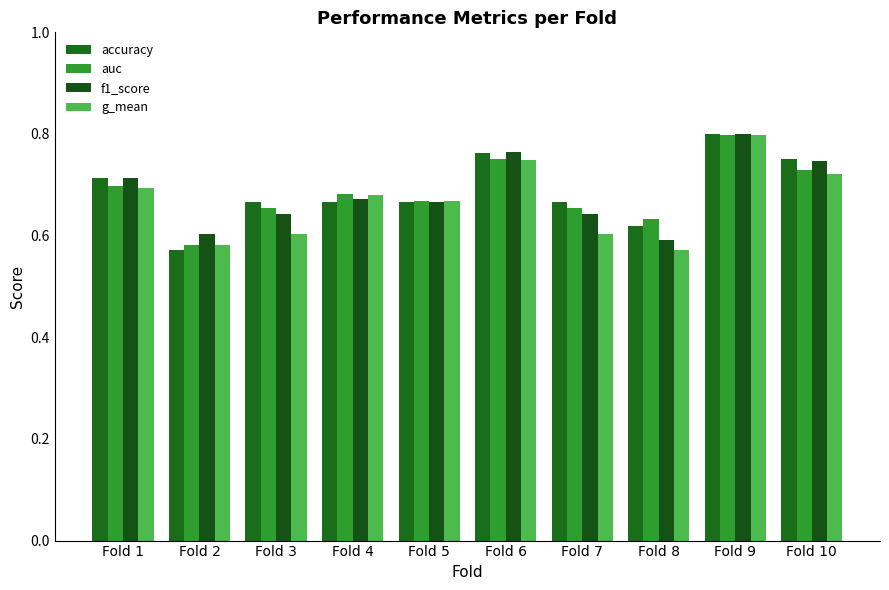

Between Fold 1 and Fold 6, which series saw the biggest shift?

g_mean